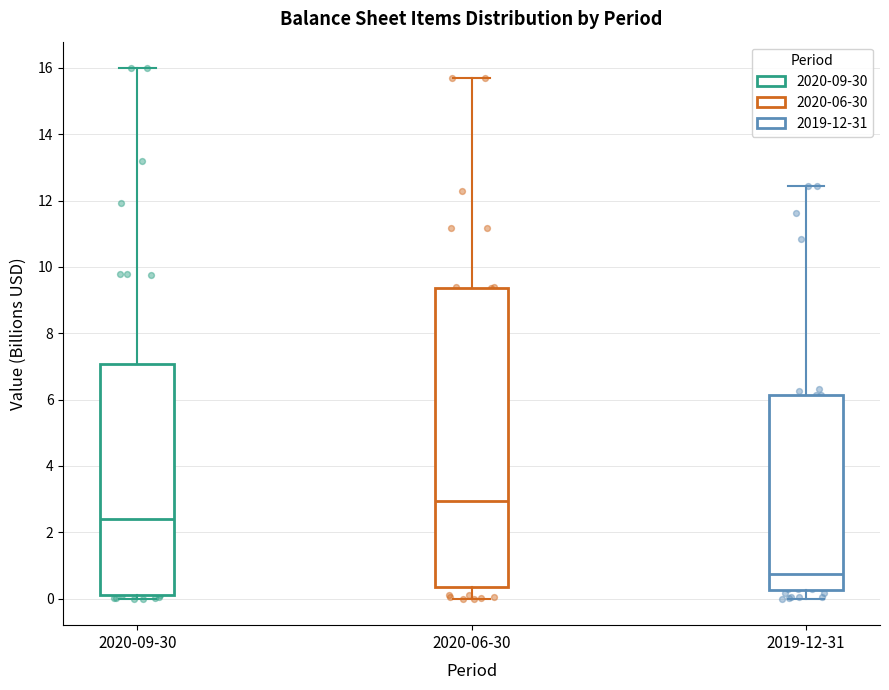

Reading left to right, read every box against the y-axis: the position of its median line, the range the box covers, and the ends of its whiskers. The values are not printed on the chart, so give them approximately, as read against the axis.

2020-09-30: median 2.4, box 0.2 to 7.0, whiskers 0.0 to 16.0
2020-06-30: median 3.0, box 0.4 to 9.4, whiskers 0.0 to 15.6
2019-12-31: median 0.8, box 0.2 to 6.2, whiskers 0.0 to 12.4